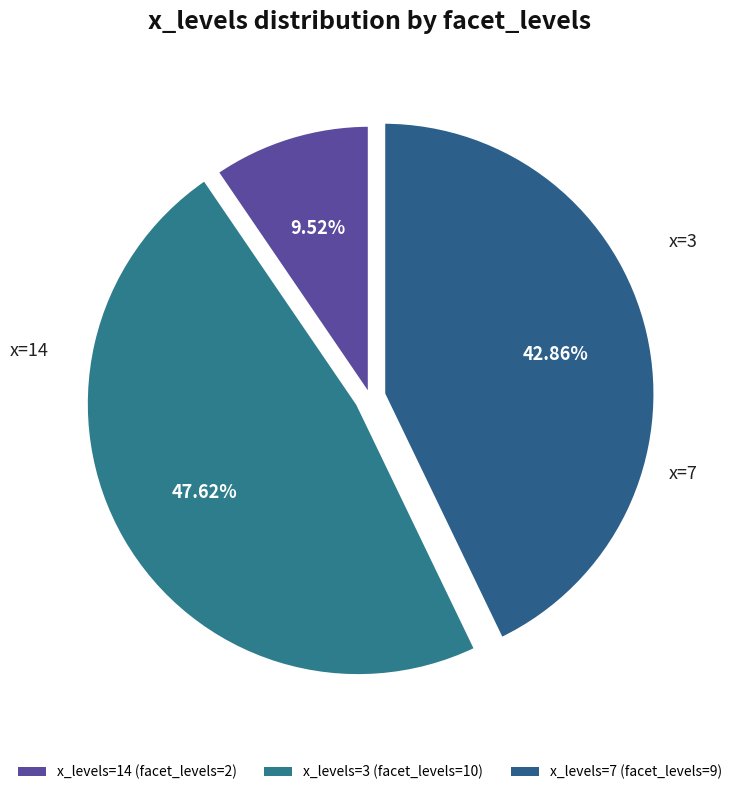

Count the number of slices in the pie.

3